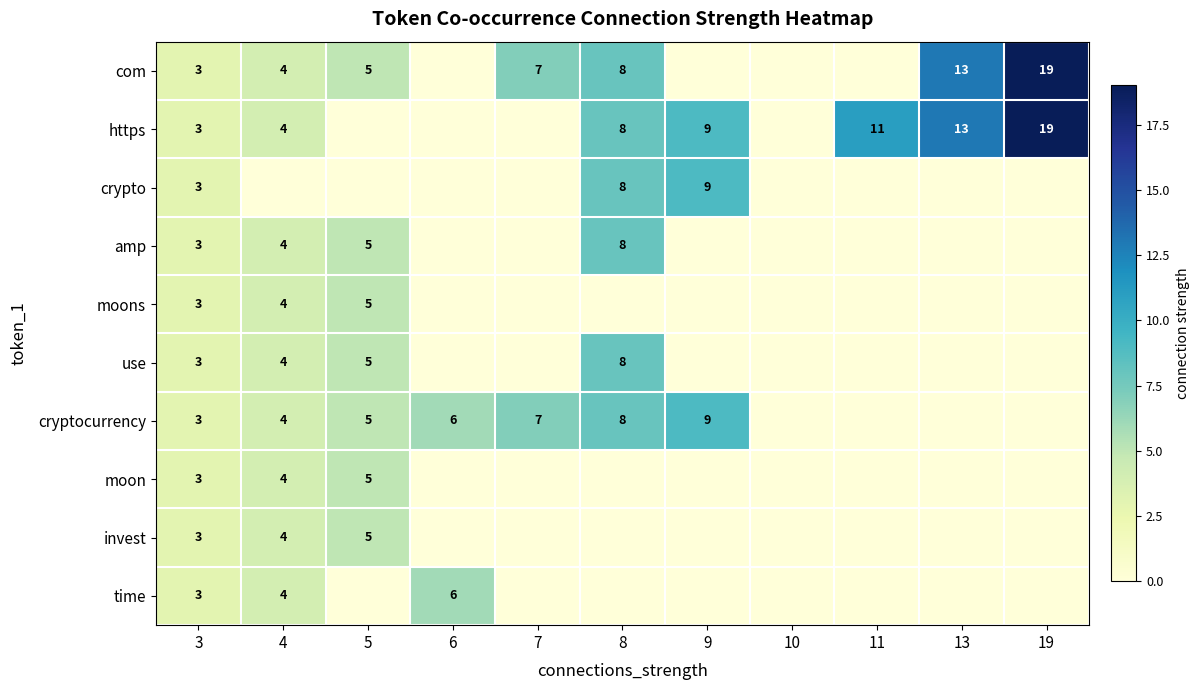

Is it true that time equals 2 at 4?

False